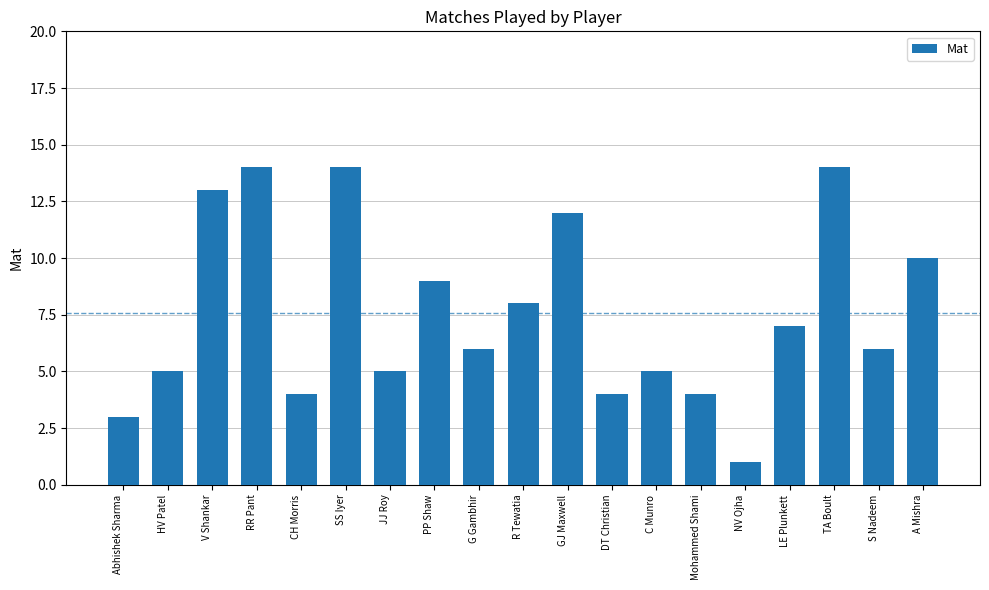

What is the difference between the maximum and second lowest values?

11